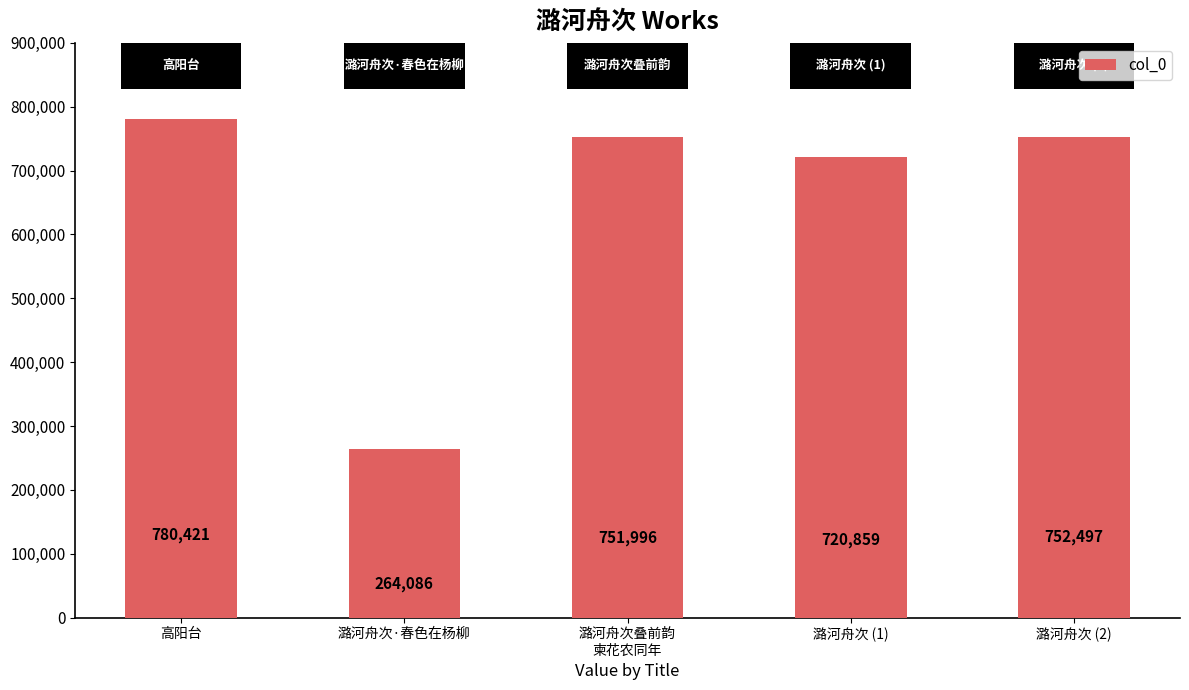

What is the ratio of the value at 潞河舟次·春色在杨柳 to the value at 高阳台?

0.3